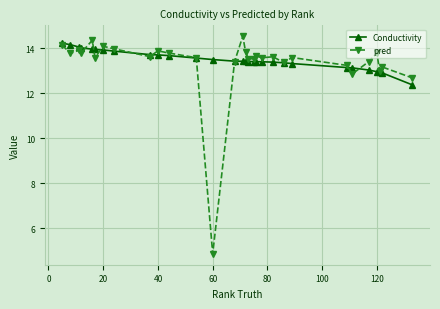

True or false: pred has more than 1 points higher than both neighbors.

True